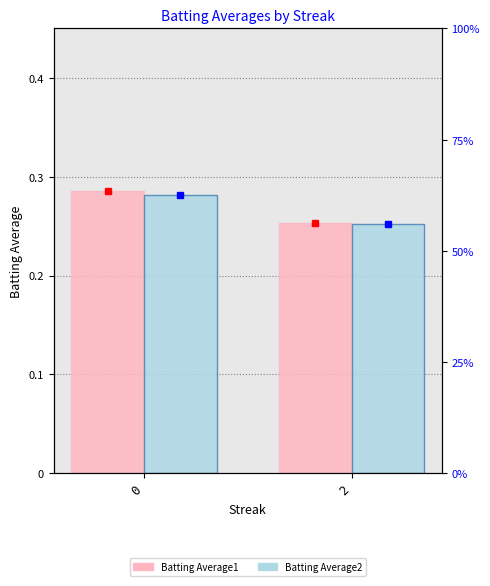

List the series in order of their overall mean, lowest first.

Batting Average2, Batting Average1